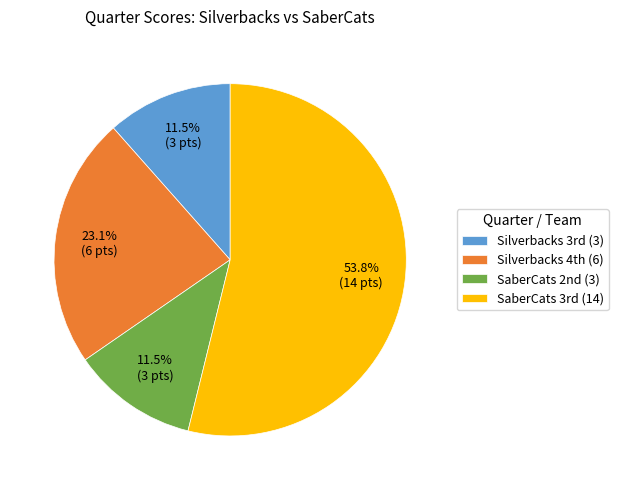

Is there any slice that represents more than half of the pie?

Yes